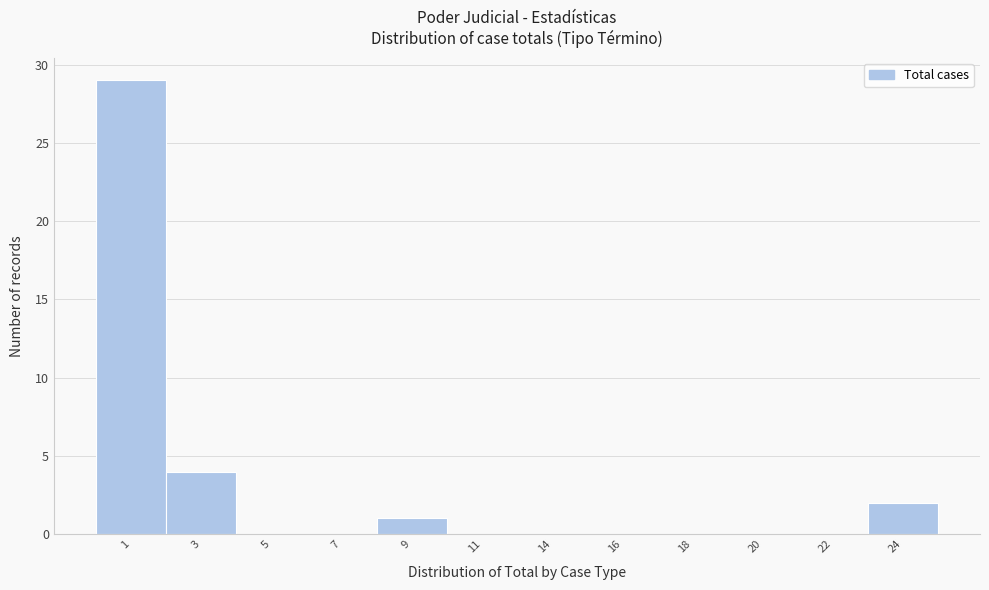

Reading left to right, extract all data points from this chart.

1=29	3=4	5=0	7=0	9=1	11=0	14=0	16=0	18=0	20=0	22=0	24=2